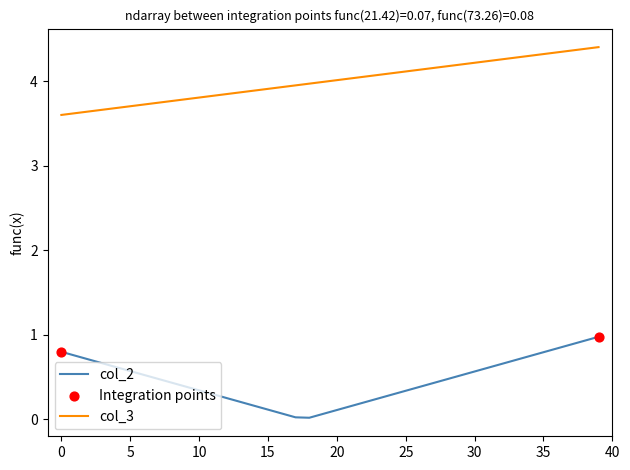

At how many categories does at least one series exceed 3?

40